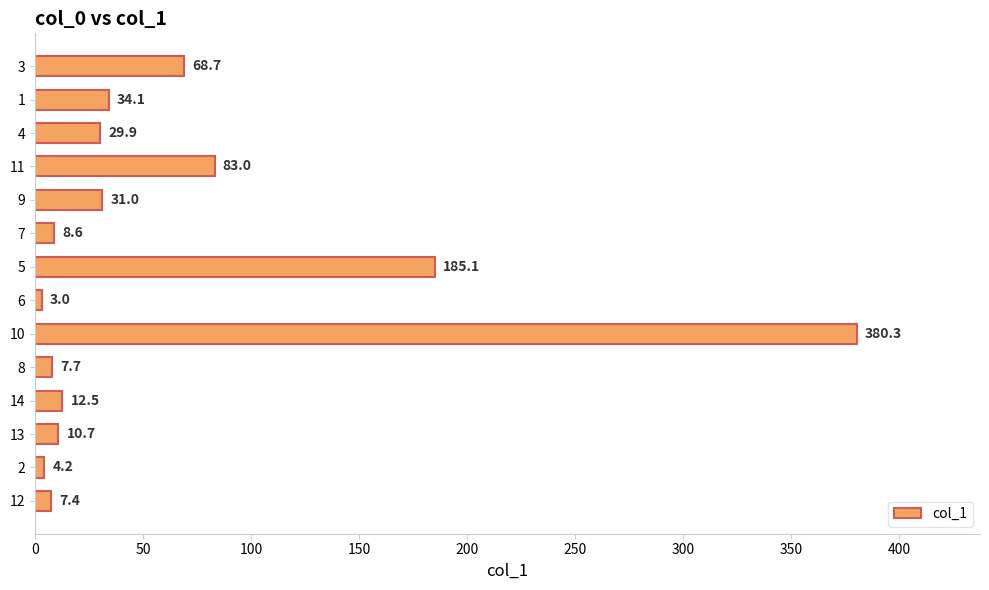

Reading bottom to top, list all the values displayed in this chart.

12=7.4	2=4.2	13=10.7	14=12.5	8=7.7	10=380.3	6=3.0	5=185.1	7=8.6	9=31.0	11=83.0	4=29.9	1=34.1	3=68.7